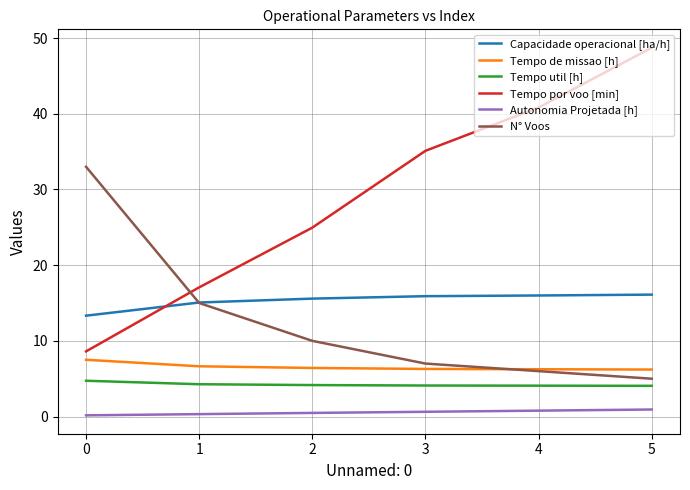

The Tempo de missao [h] series shows 6.2 at 5. True or false?

True